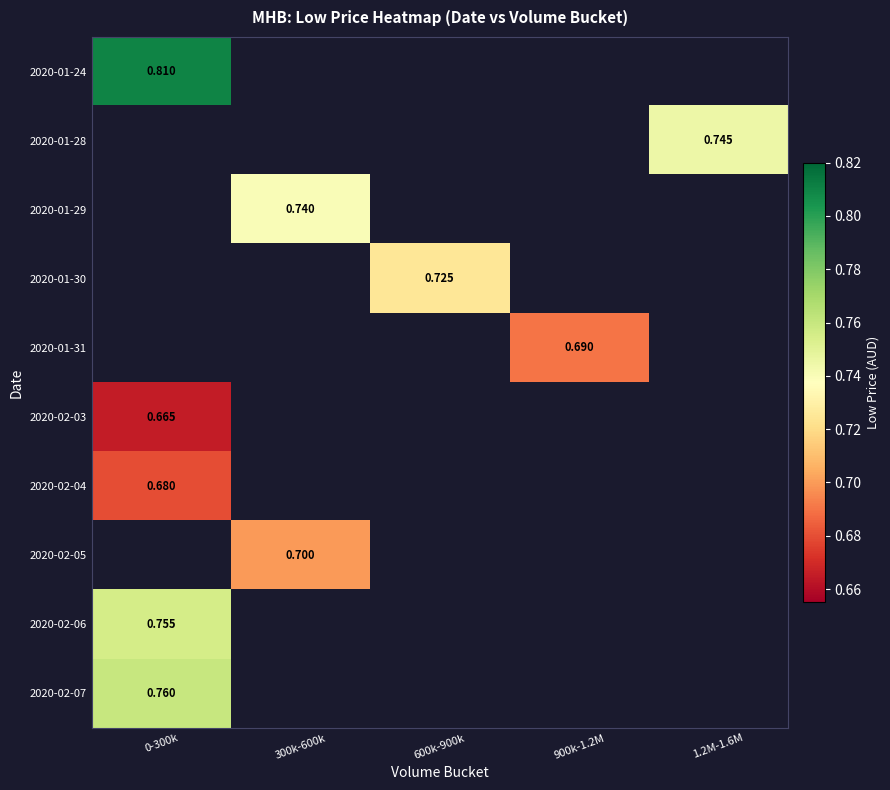

Is the value of 2020-01-29 at 300k-600k greater than the value of 2020-01-31 at 900k-1.2M?

Yes